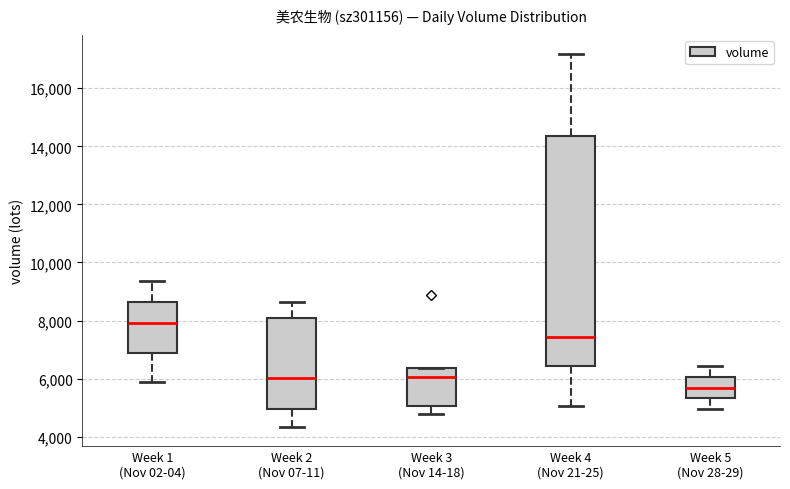

Where does the median line of the box for Week 3 (Nov 14-18) sit on the y-axis? The values are not printed on the chart, so give them approximately, as read against the axis.

6000